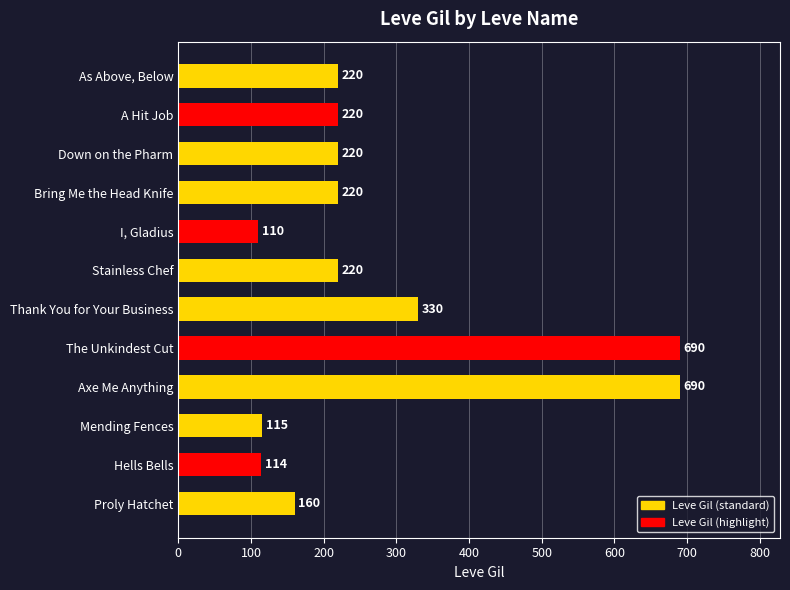

What is the sum of all values?

3309